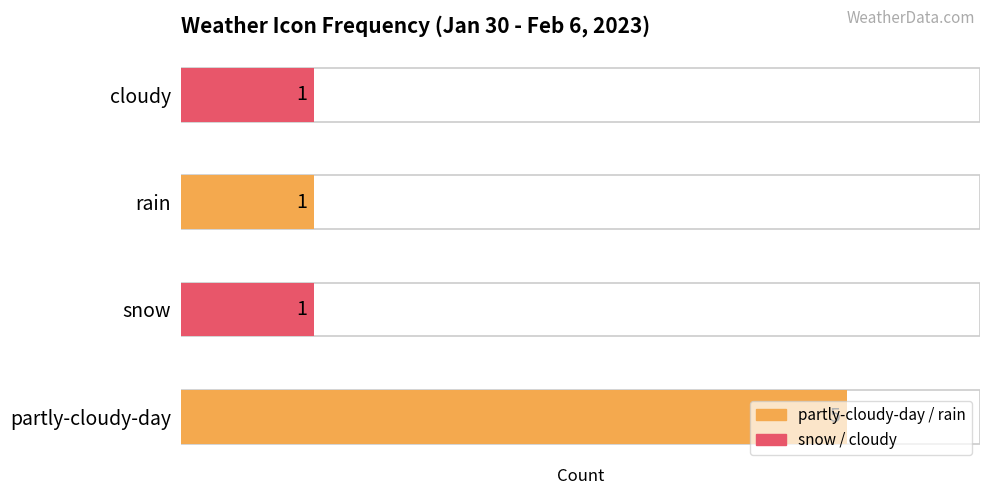

Reading left to right, list all the values displayed in this chart.

partly-cloudy-day=5	snow=1	rain=1	cloudy=1